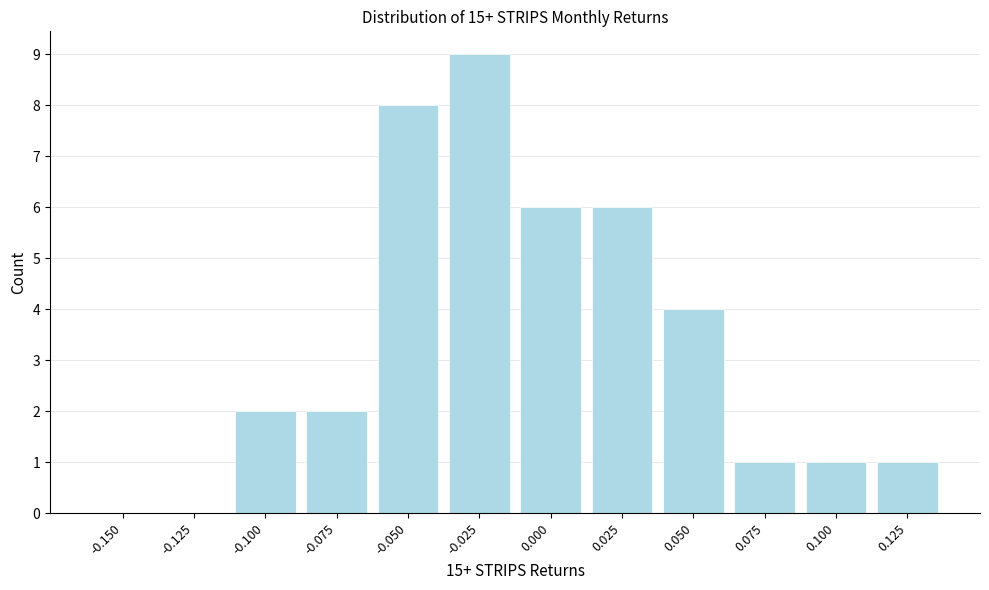

Reading left to right, what are all the values shown in this chart?

-0.150=0	-0.125=0	-0.100=2	-0.075=2	-0.050=8	-0.025=9	0.000=6	0.025=6	0.050=4	0.075=1	0.100=1	0.125=1